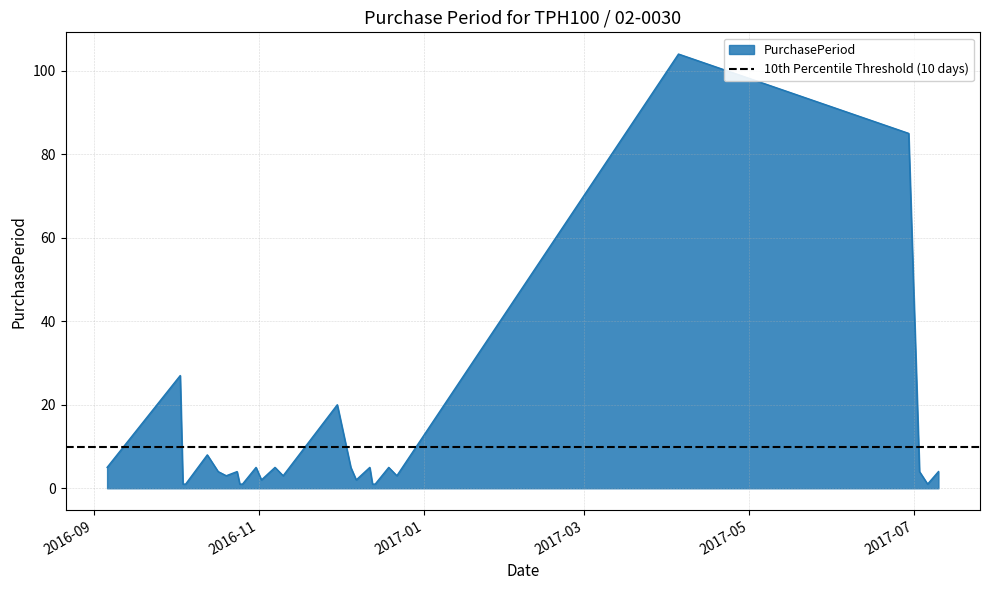

How many data points are less than 4?

13